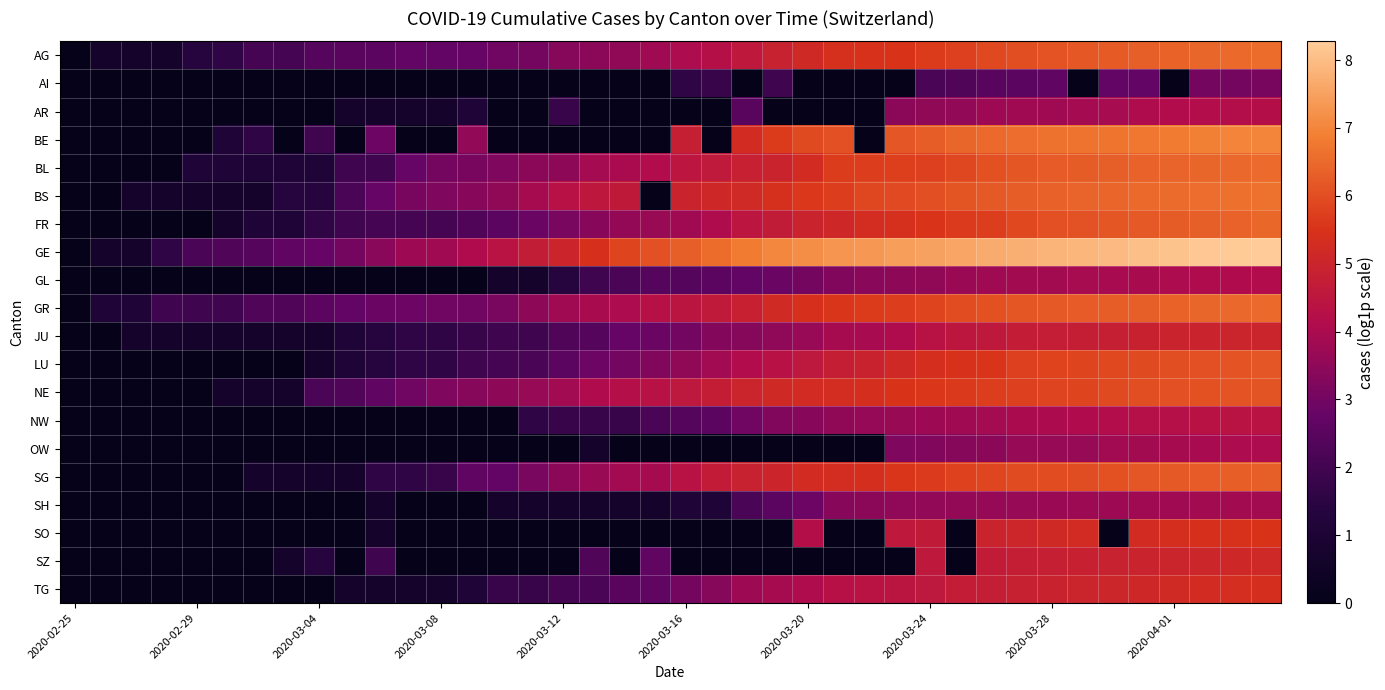

How many series are shown in this chart?

20